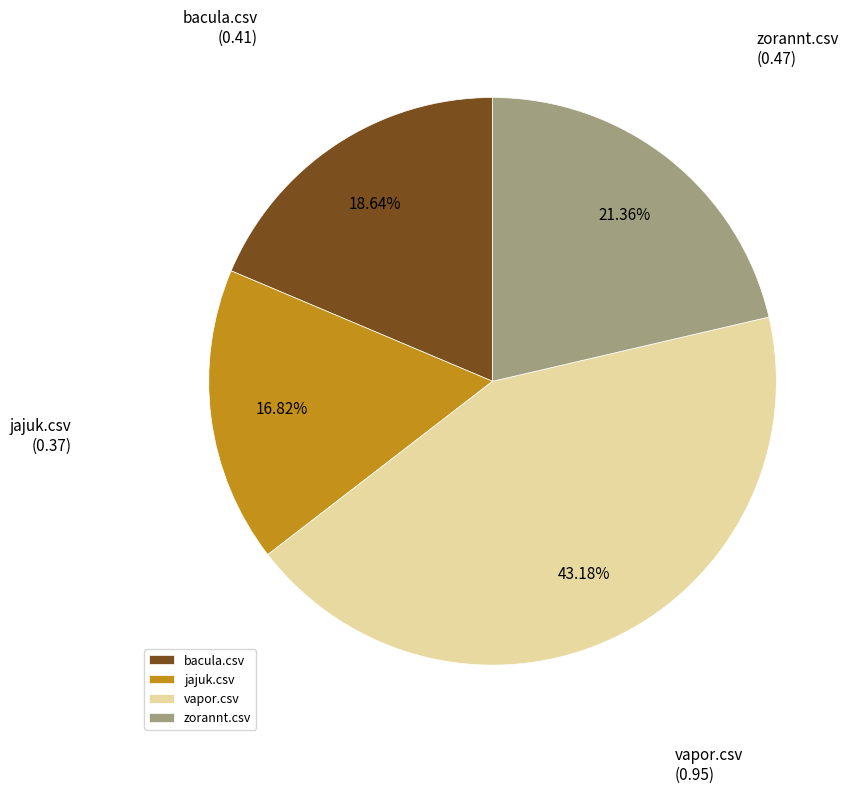

True or false: jajuk.csv accounts for 26% of the total.

False